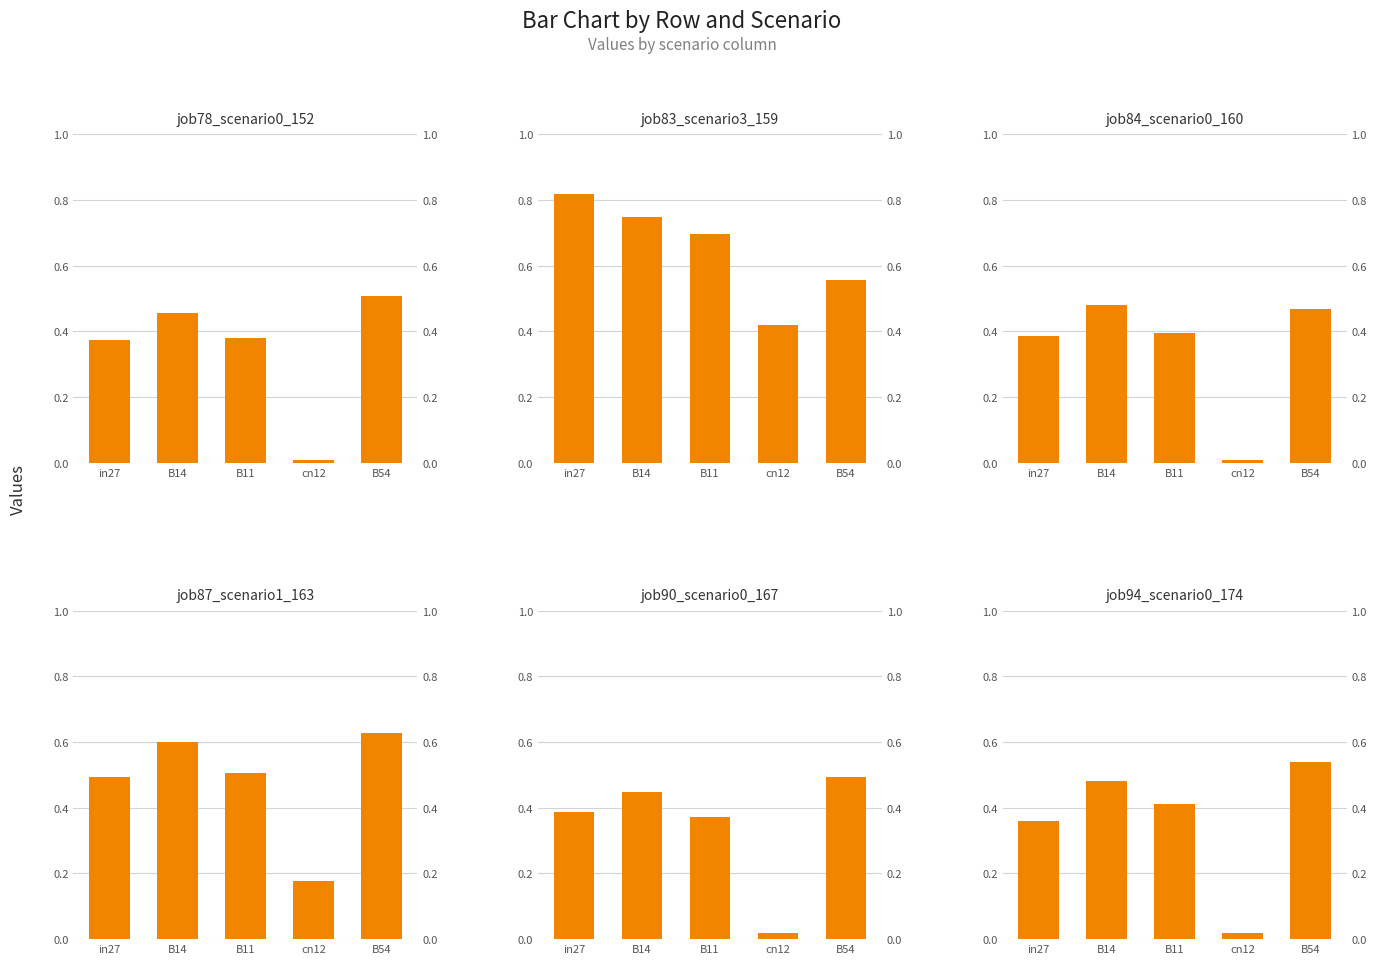

What is the greatest value displayed?

0.8